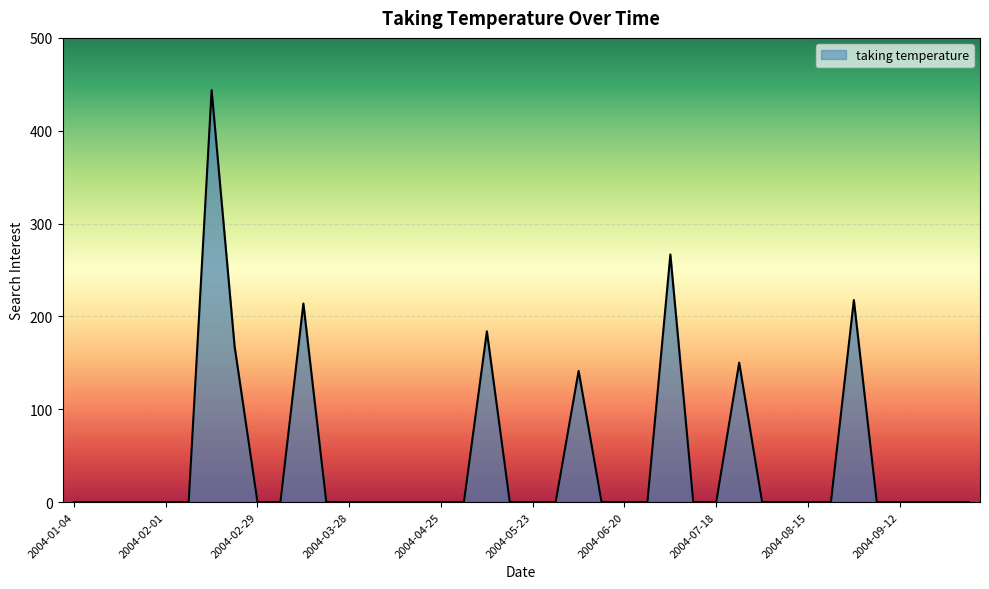

What is the greatest value displayed?

443.7